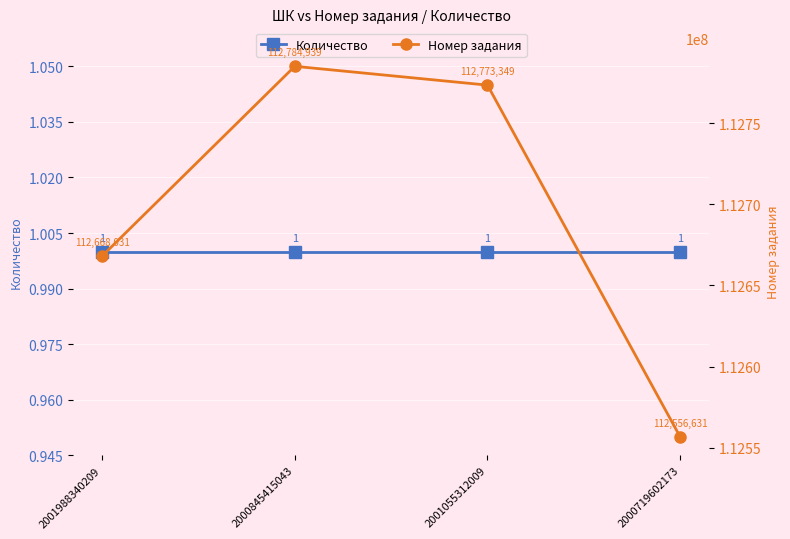

Is it true that Номер задания equals 72589514 at 2000719602173?

False